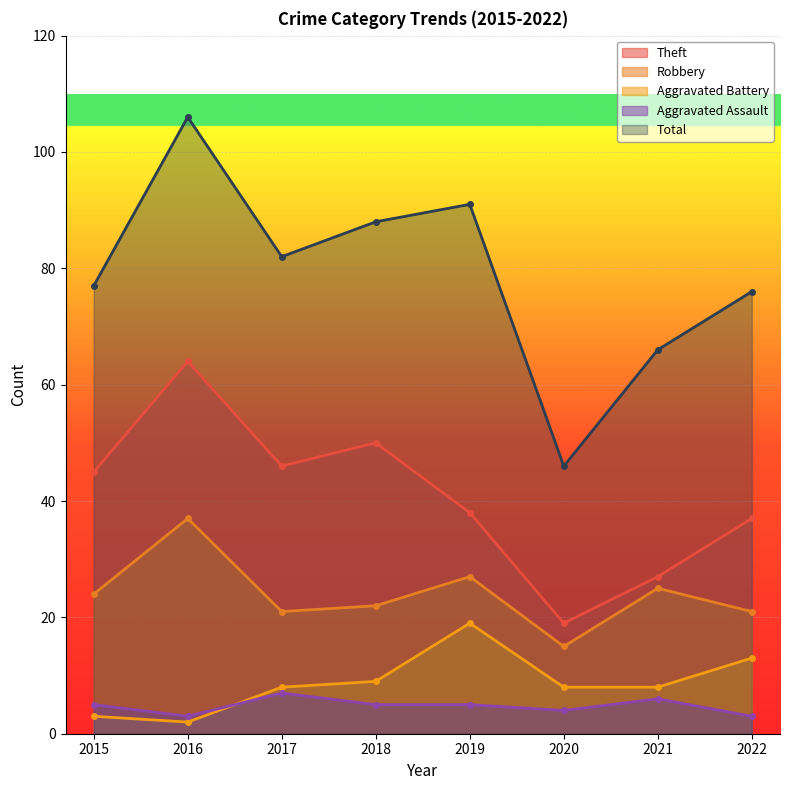

What is the total value across all series at 2018?

174